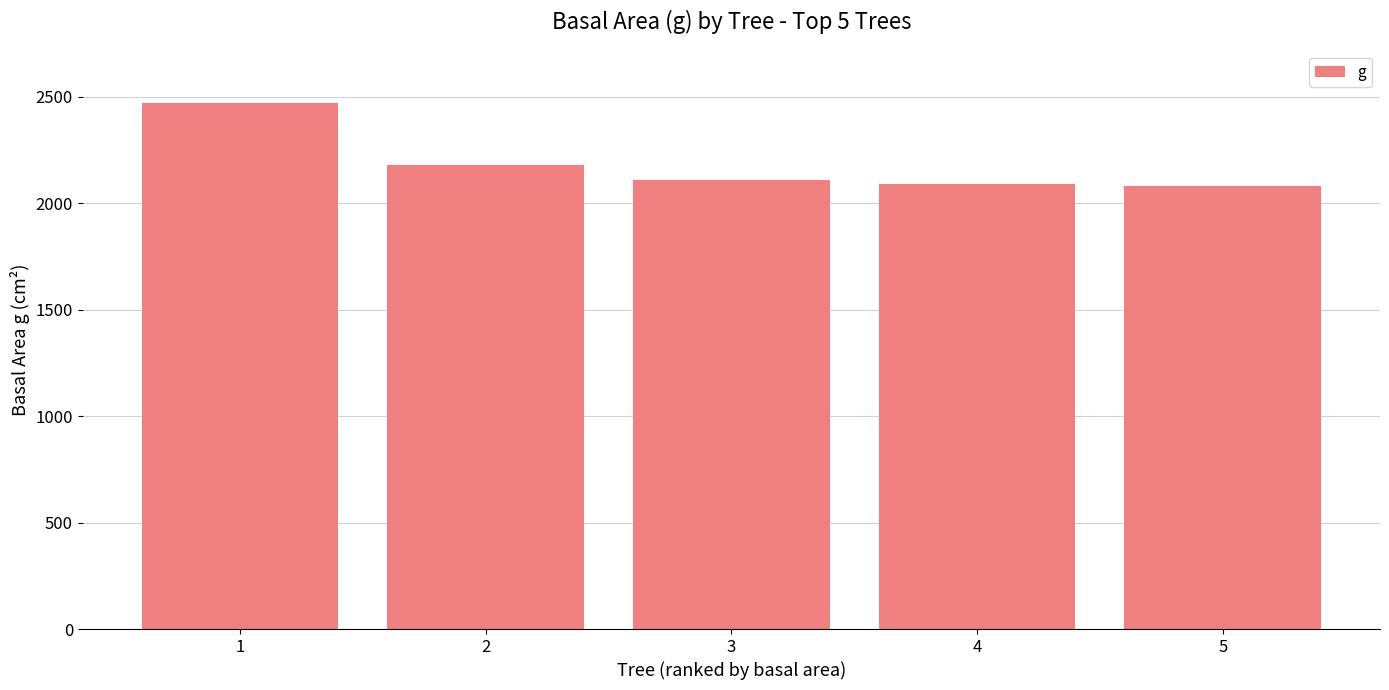

What is the change in value from 1 to 5?

-392.4